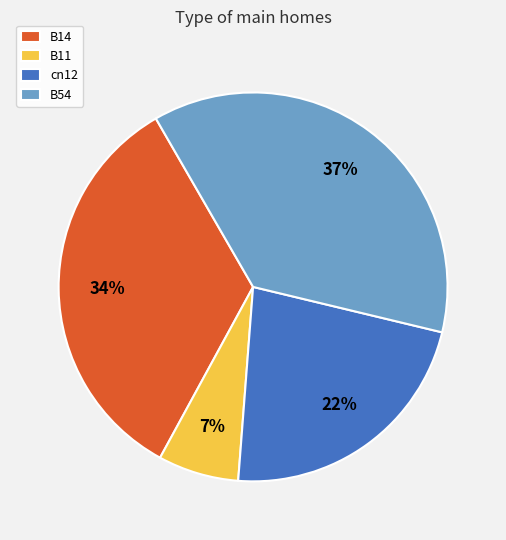

What percentage is the B11 slice, to the nearest percent?

7%